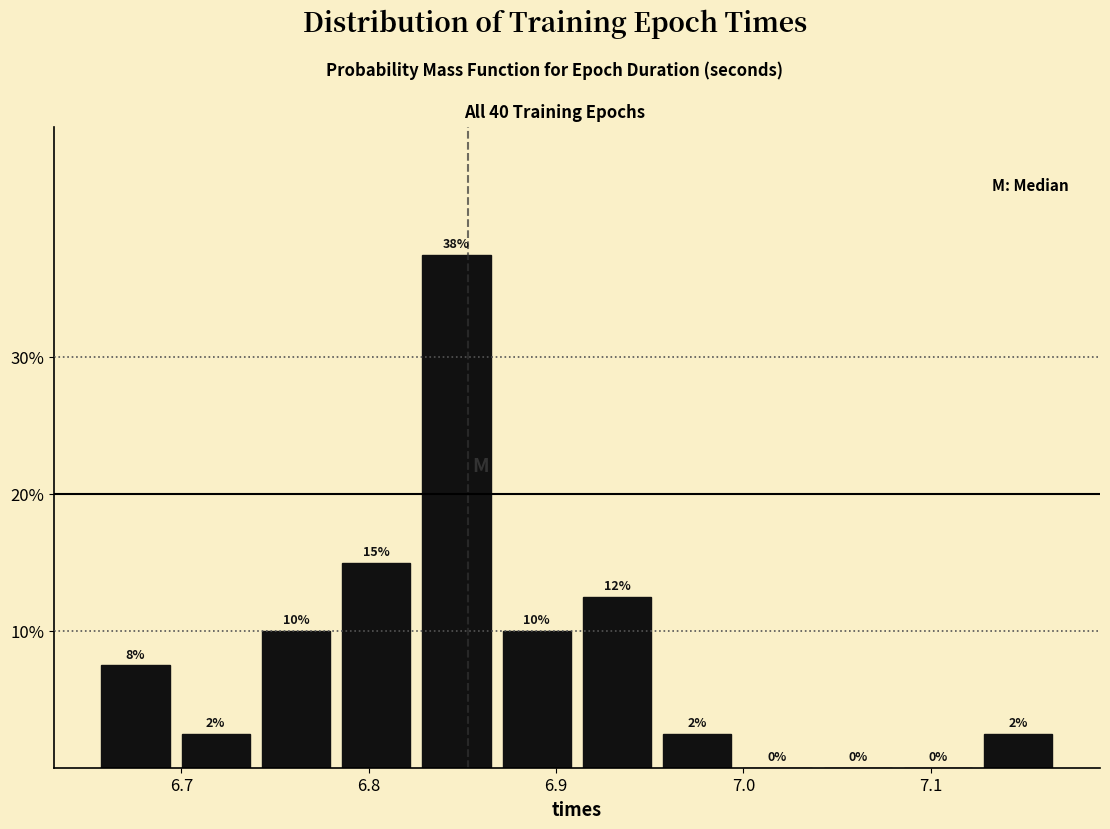

Which range on the x-axis has the tallest bar?

6.83 to 6.87